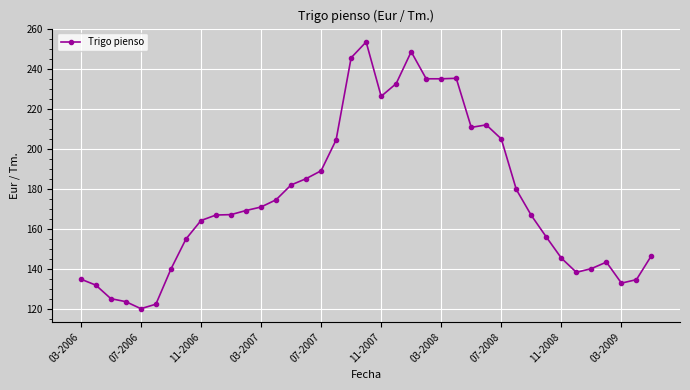

Is this an area chart (filled region under the line)?

No